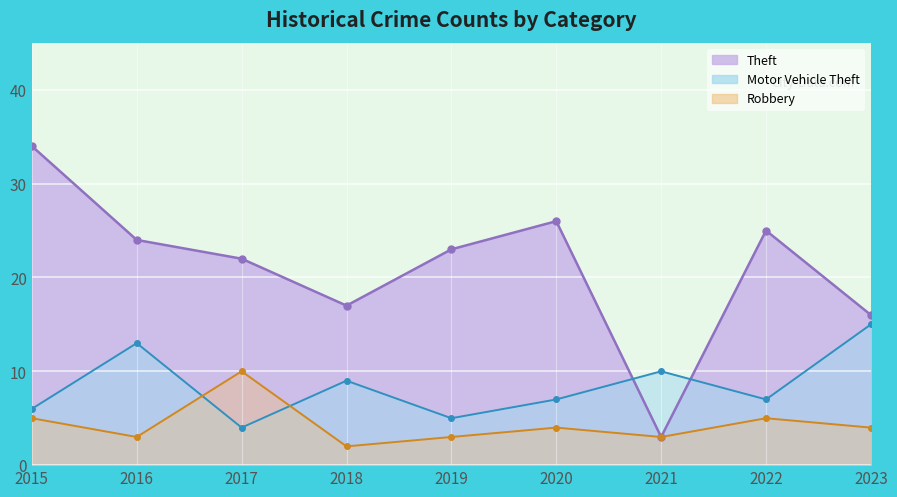

What is the difference between the maximum and minimum values in the Theft series?

31